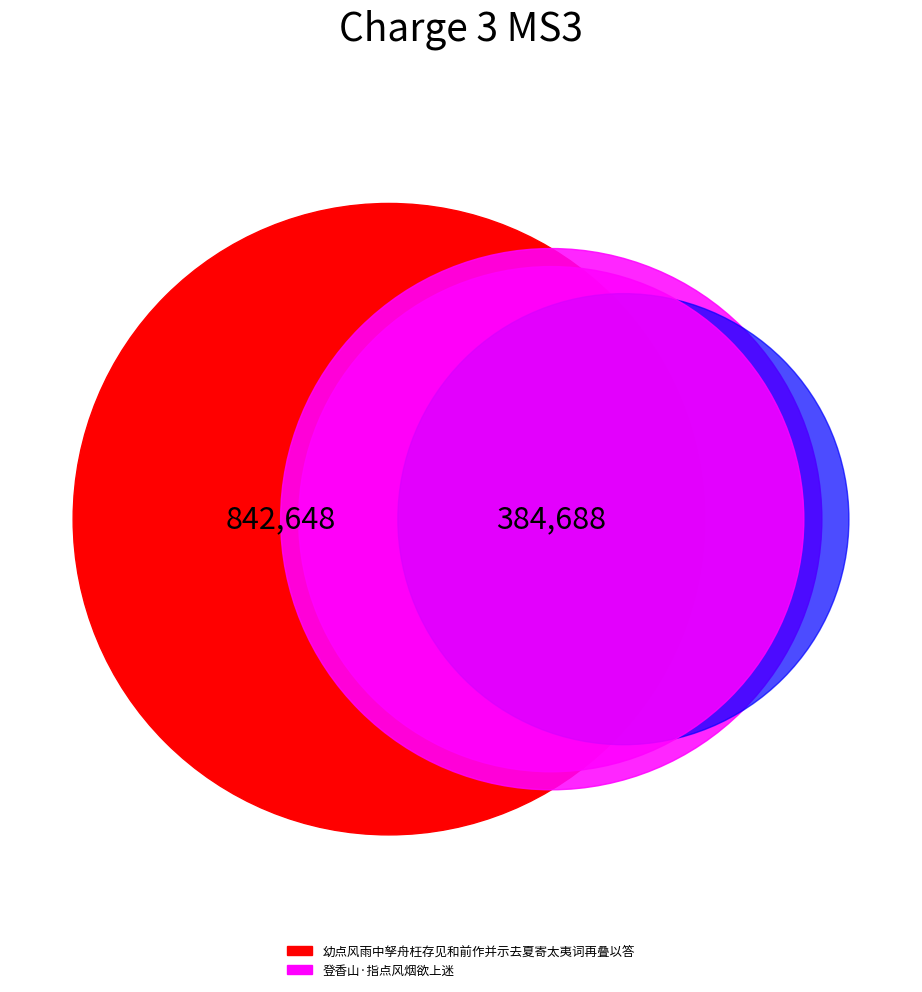

What is the change in value from 幼点风雨中孥舟枉存见和前作并示去夏寄太夷词再叠以答 to 登香山·指点风烟欲上迷?

-457960